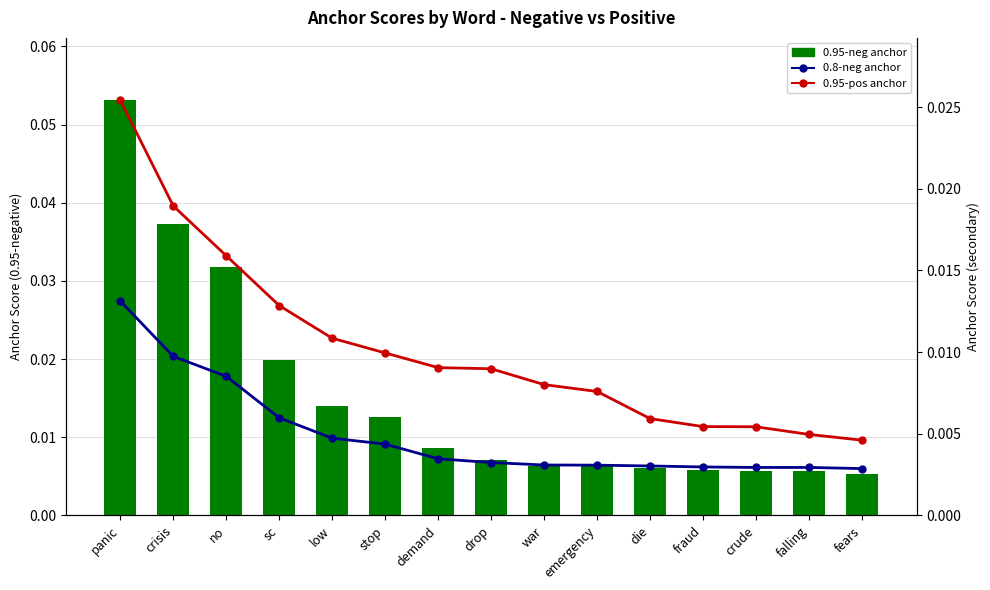

How many categories are shown in the chart?

15